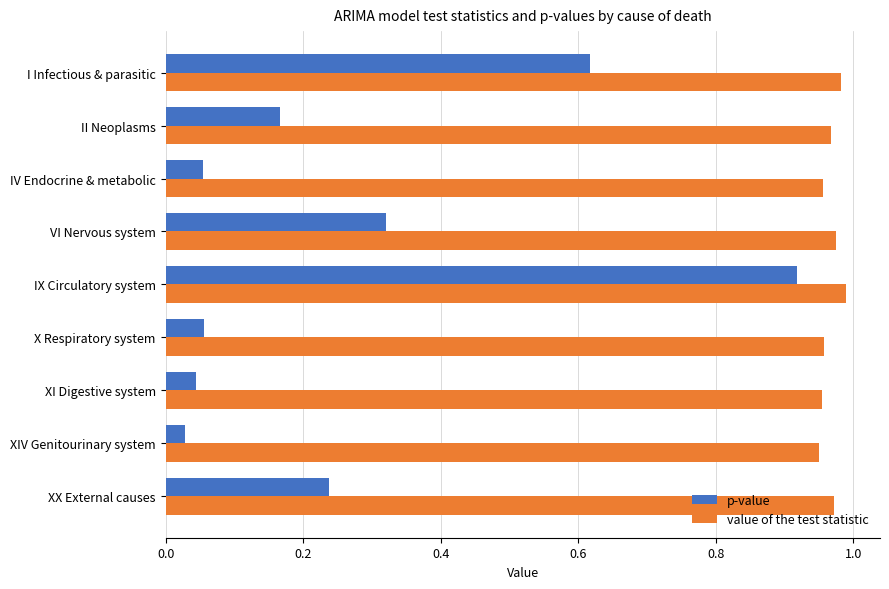

At which category is the sum across all series the highest?

IX Circulatory system